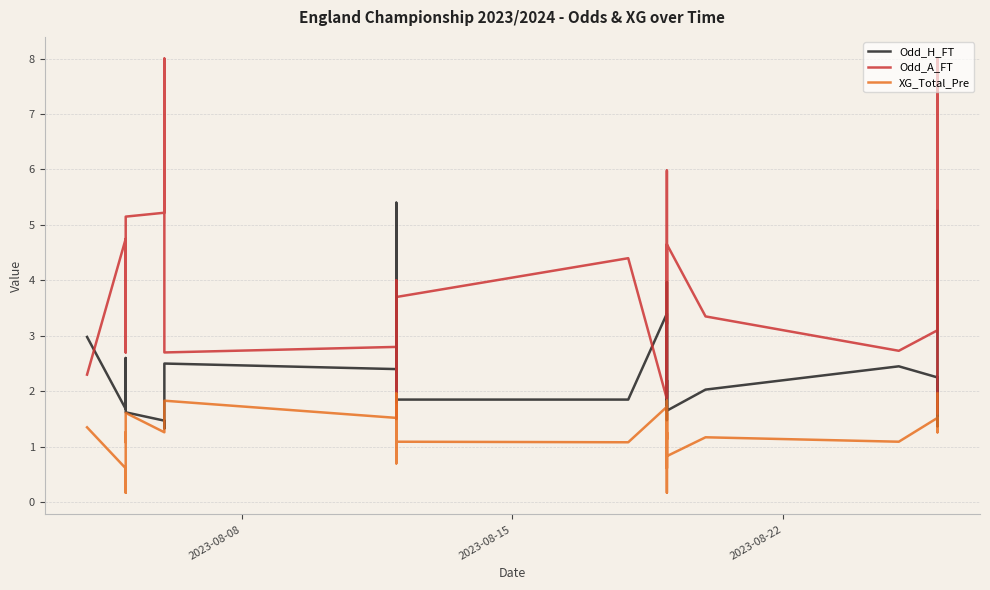

The value of Odd_A_FT at 11 is 1.9. True or false?

False